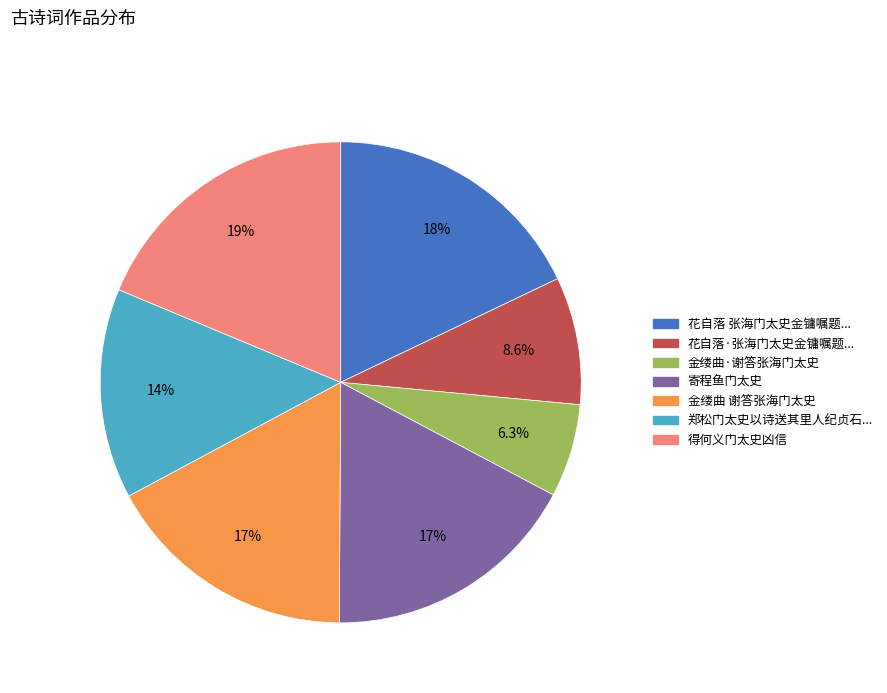

Is there any slice that represents more than half of the pie?

No